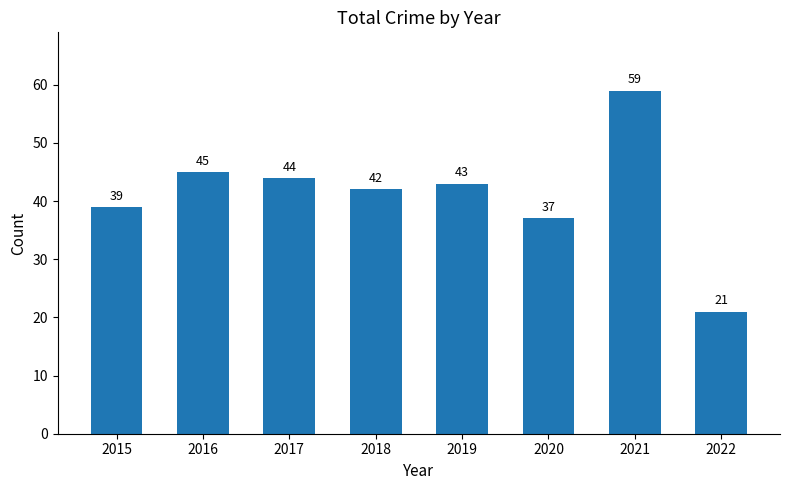

How many distinct data groups are displayed?

1